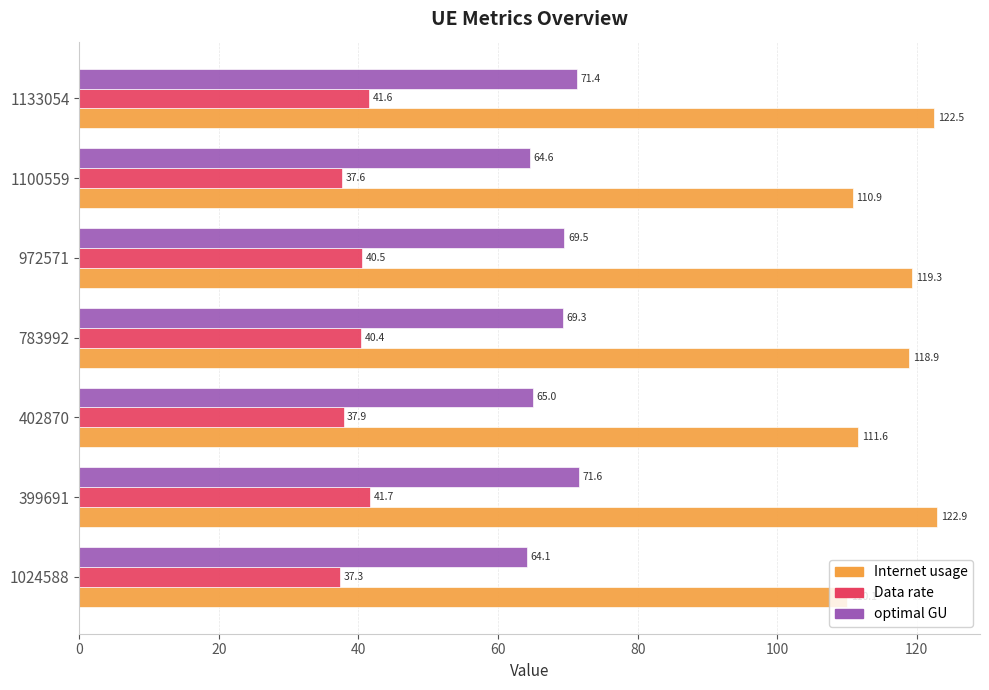

At how many categories does at least one series exceed 45?

7